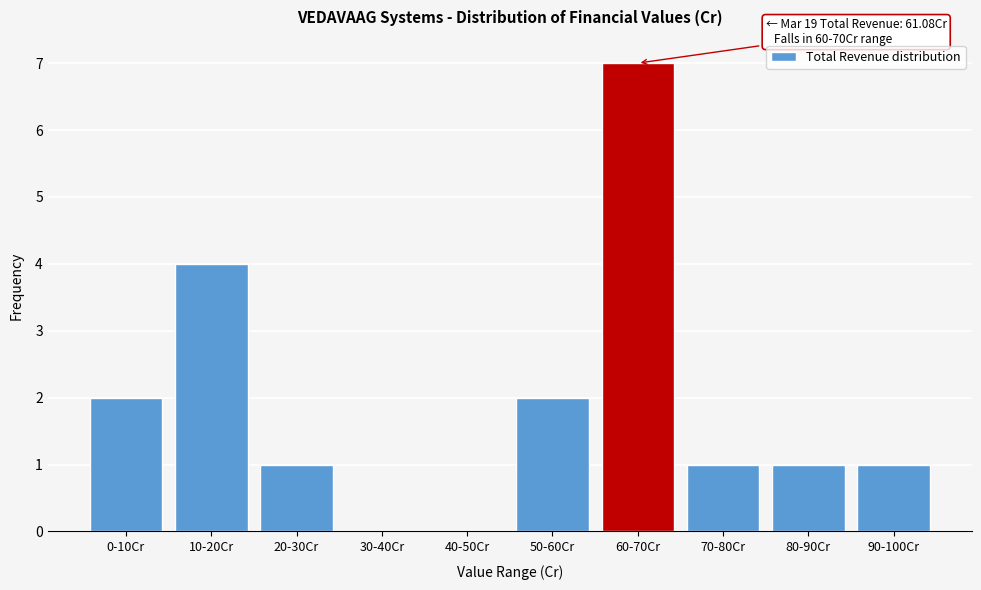

Reading left to right, what are all the values shown in this chart?

0-10Cr=2	10-20Cr=4	20-30Cr=1	30-40Cr=0	40-50Cr=0	50-60Cr=2	60-70Cr=7	70-80Cr=1	80-90Cr=1	90-100Cr=1